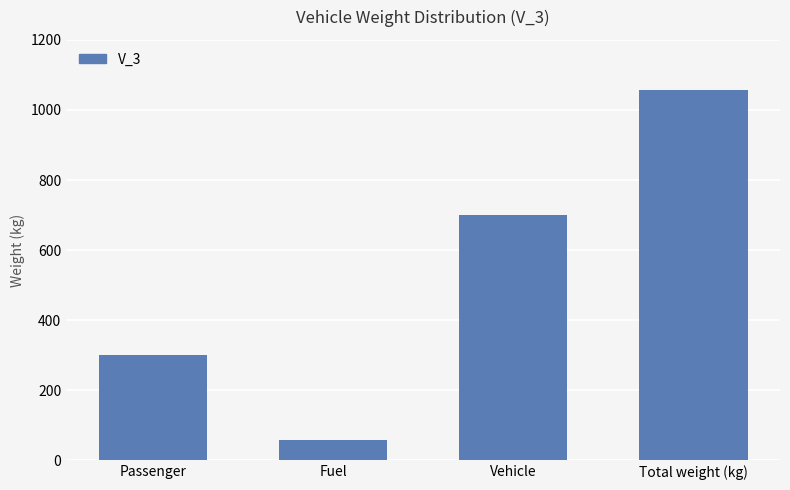

Does the chart contain any negative values?

No